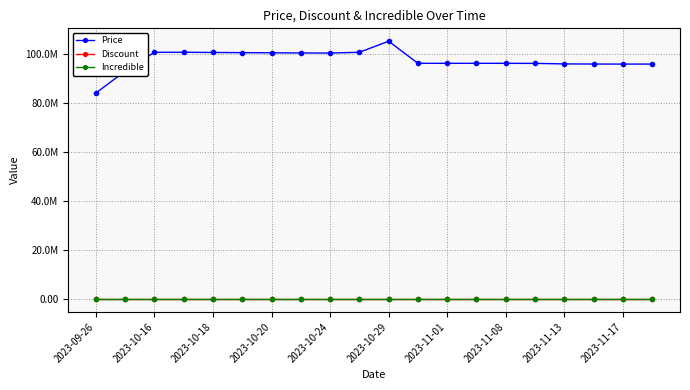

True or false: Incredible and Discount cross at least once.

False